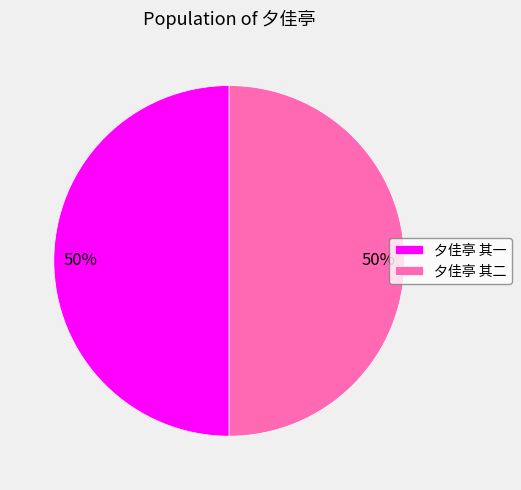

To the nearest percent, what is the average slice percentage?

50%